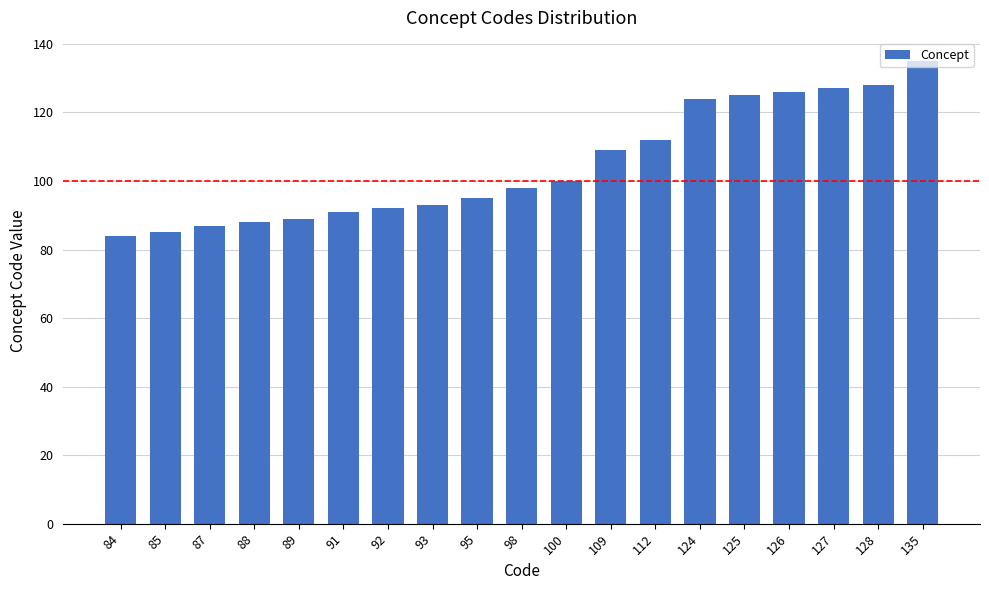

Reading left to right, list all the values displayed in this chart.

84=84	85=85	87=87	88=88	89=89	91=91	92=92	93=93	95=95	98=98	100=100	109=109	112=112	124=124	125=125	126=126	127=127	128=128	135=135